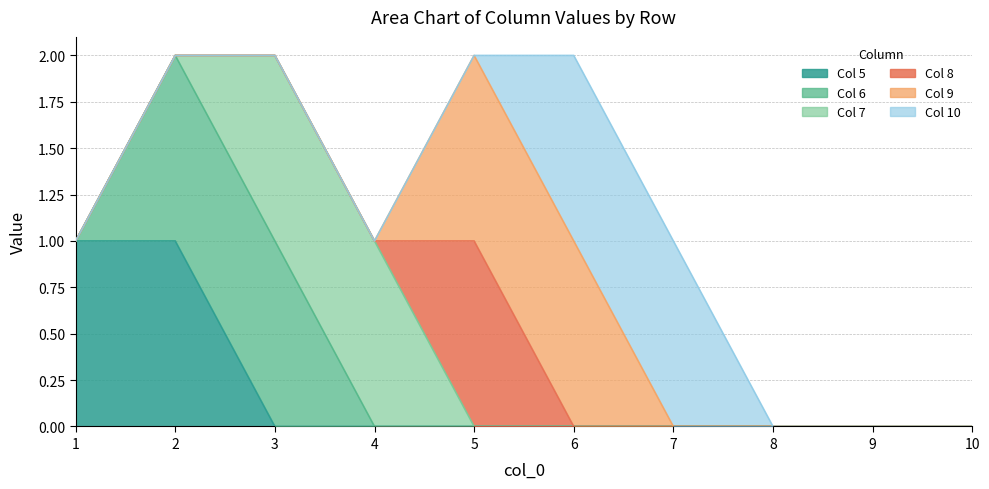

What is the difference between the highest and lowest values at 1?

1